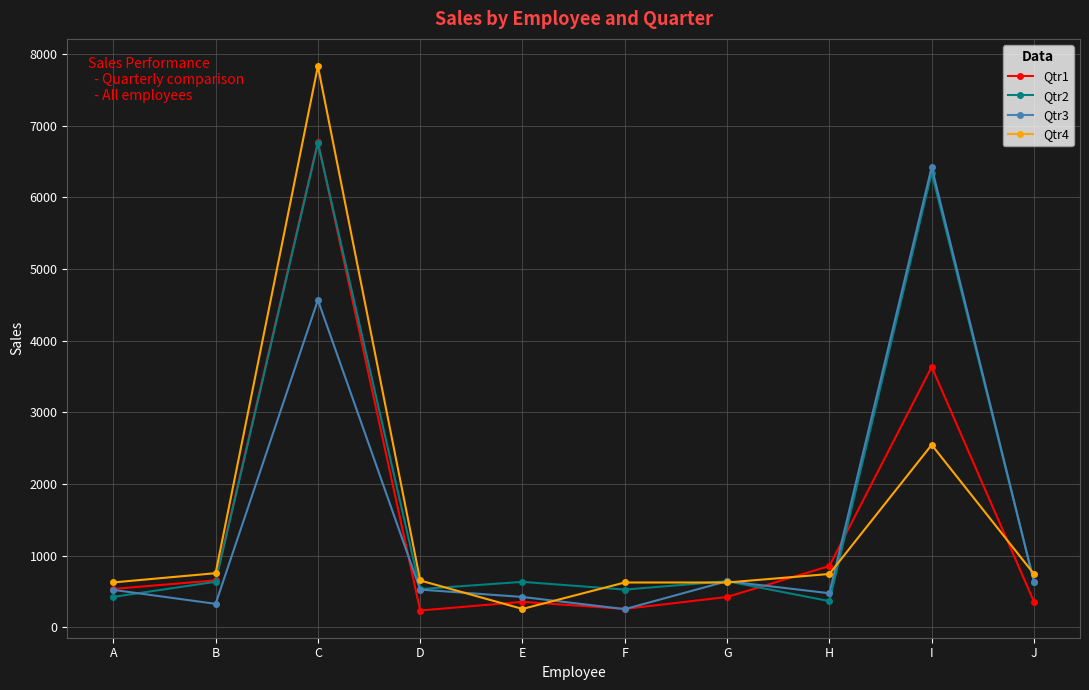

The Qtr4 series shows 266 at G. True or false?

False